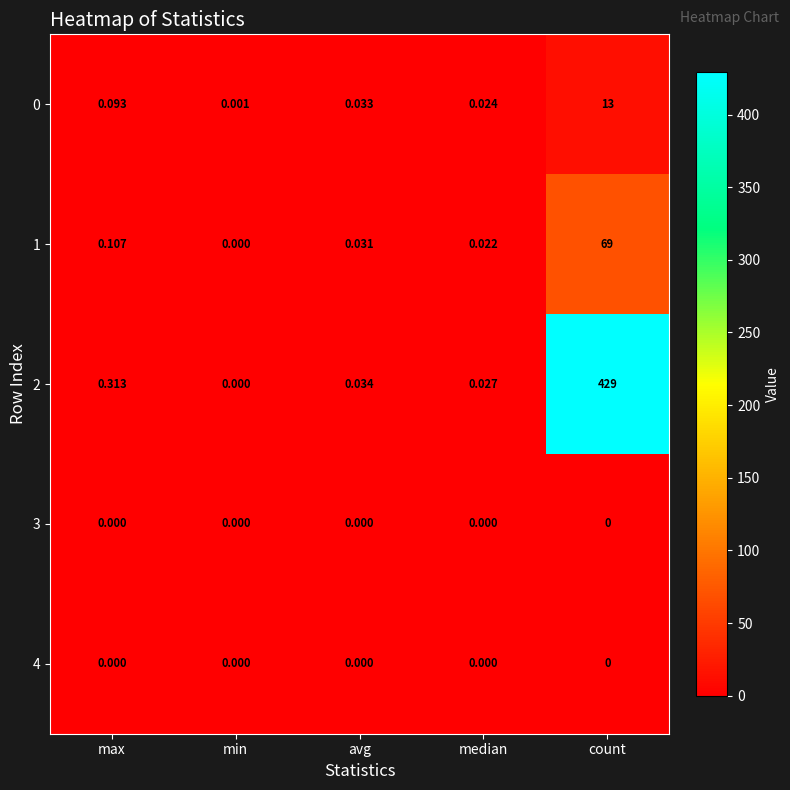

Count the number of categories in the chart.

5